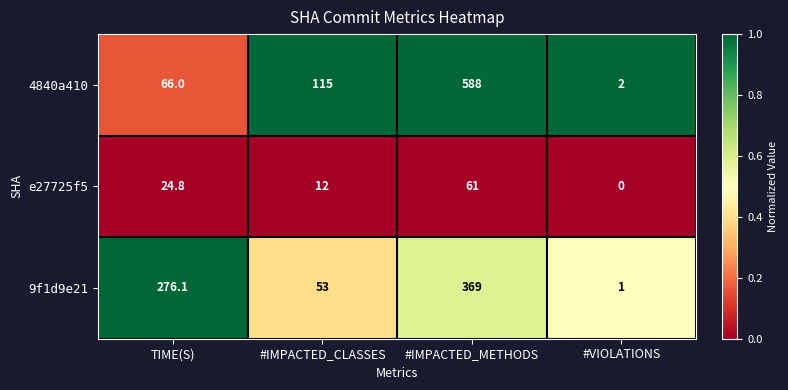

Which series has the largest total across all categories?

4840a410